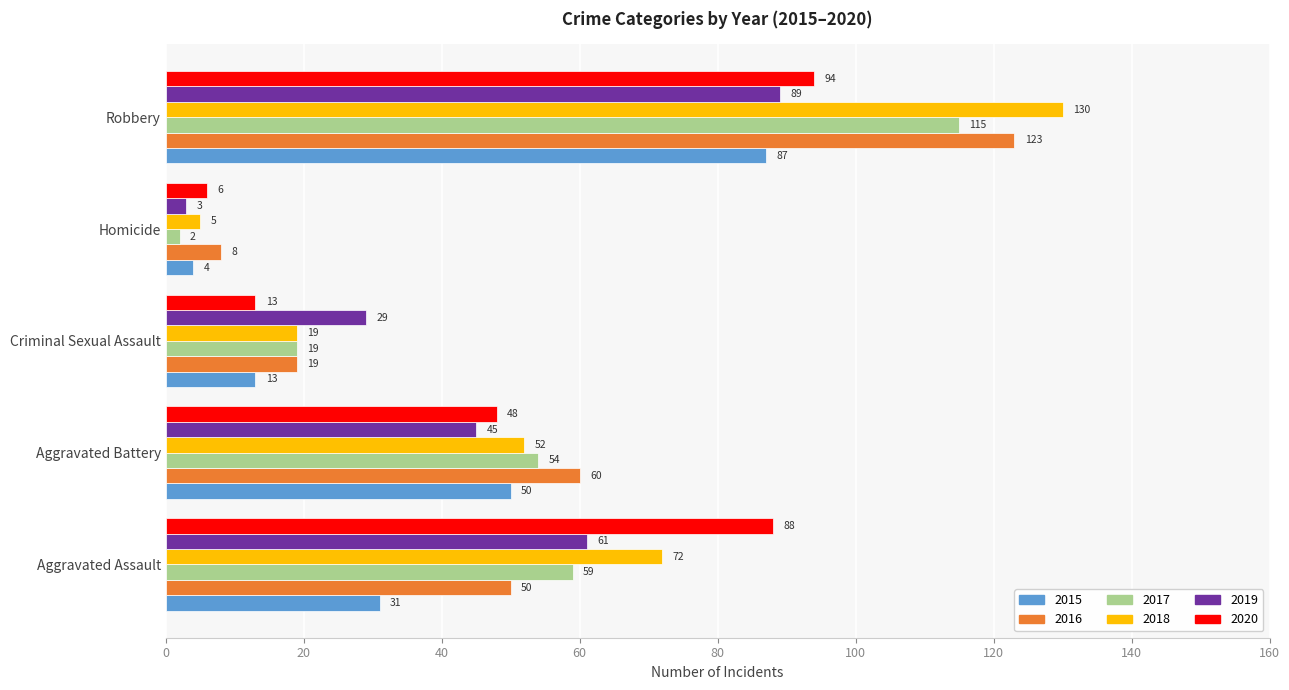

Which series has the largest total across all categories?

2018